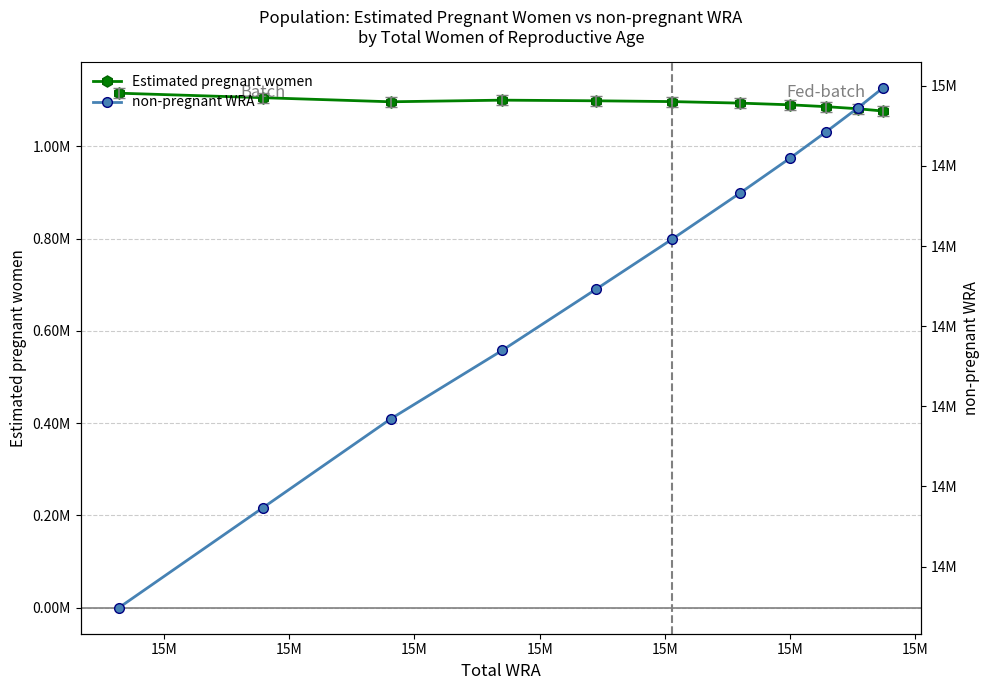

True or false: Estimated pregnant women and non-pregnant WRA cross at least once.

False